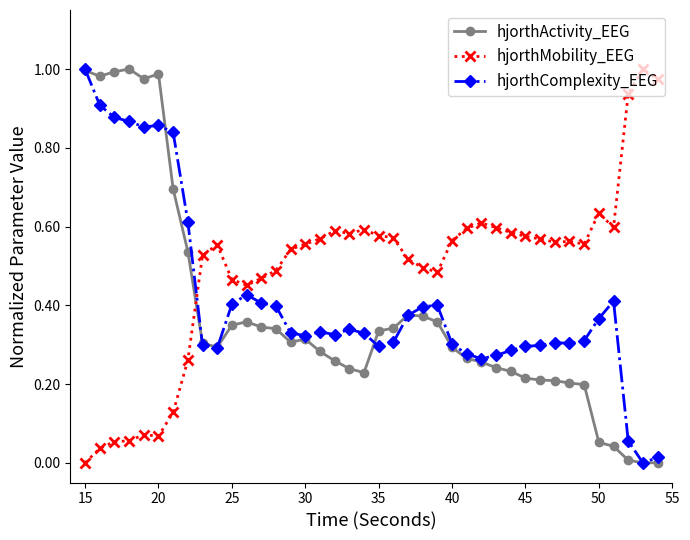

True or false: hjorthActivity_EEG has more than 0 points higher than both neighbors.

True